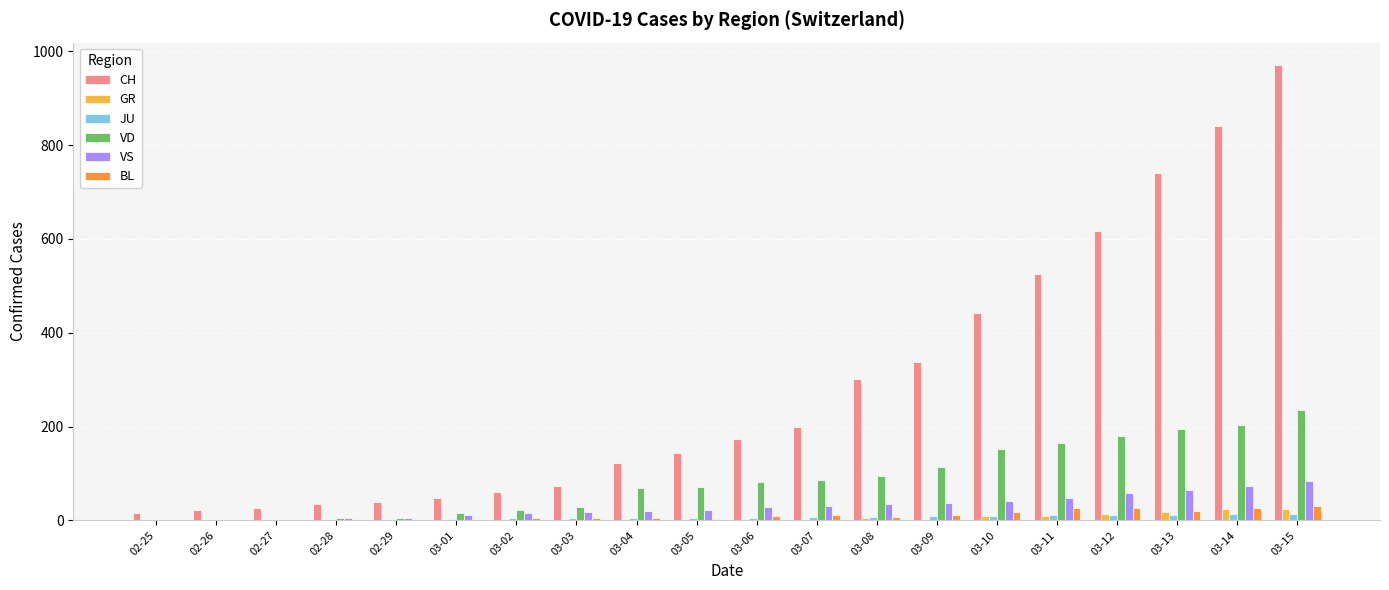

The value of BL at 03-03 is 4. True or false?

True